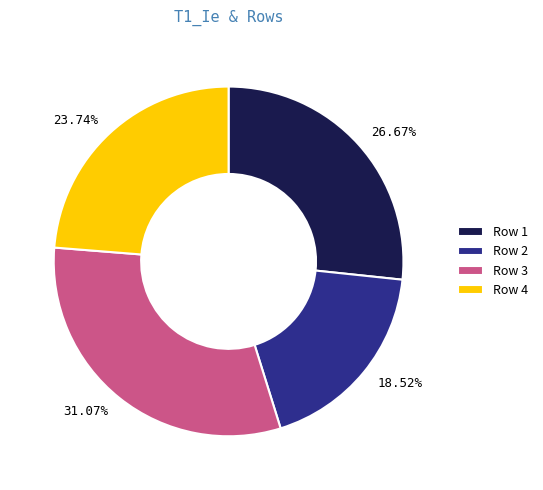

Does any single category account for the majority?

No